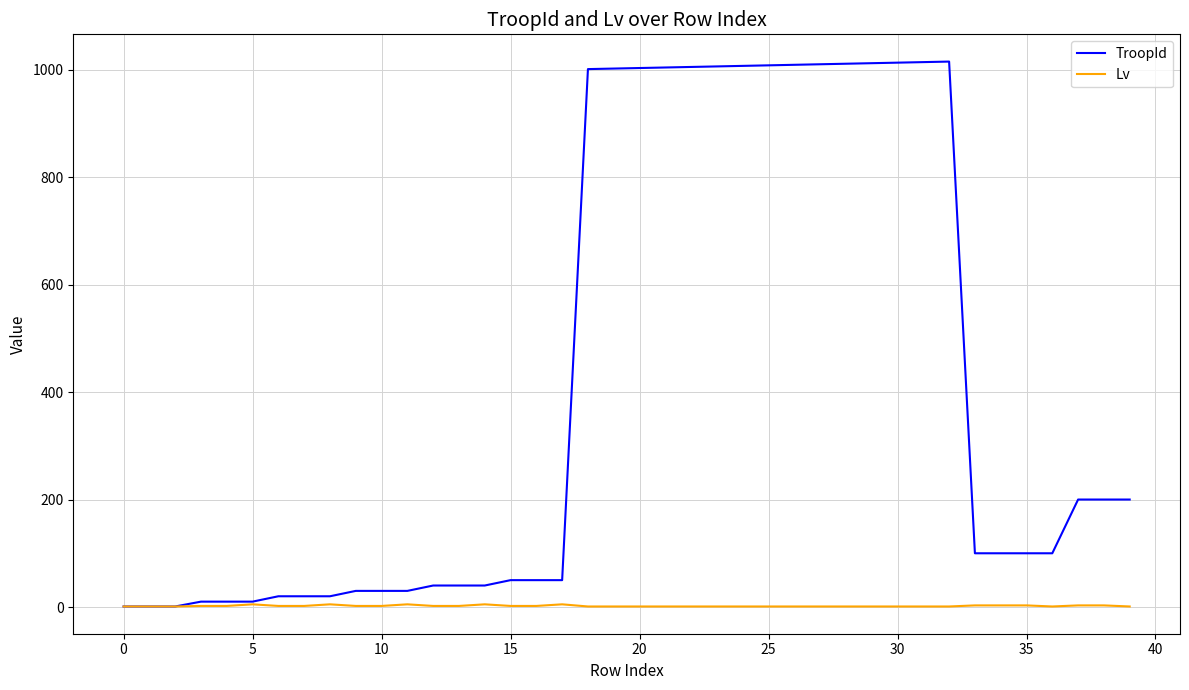

List the series in order of their overall mean, lowest first.

Lv, TroopId